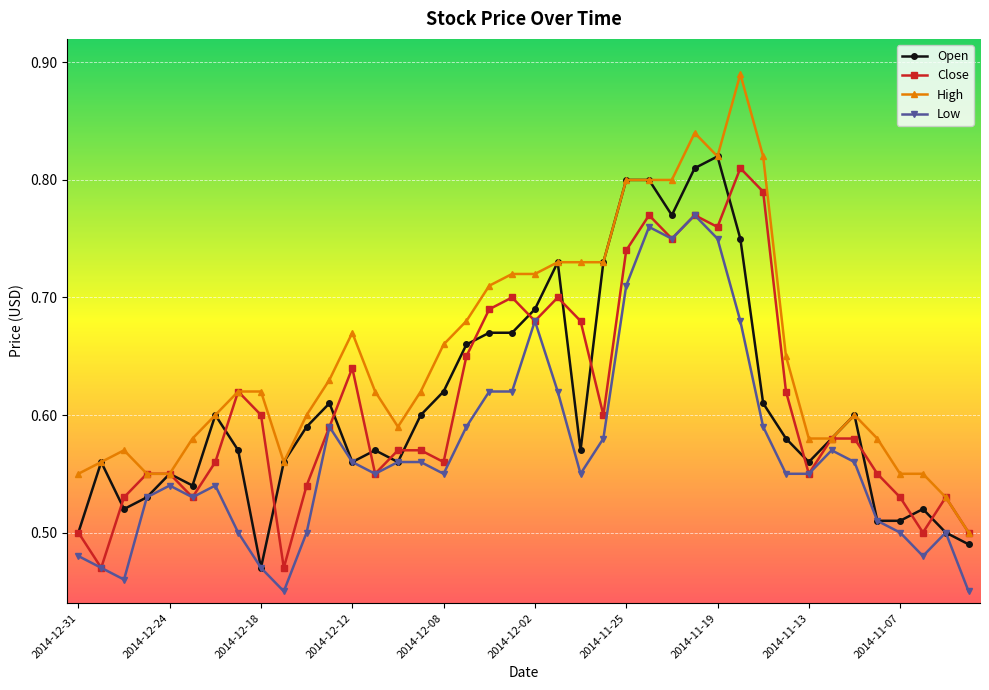

True or false: Low and High intersect in this chart.

False